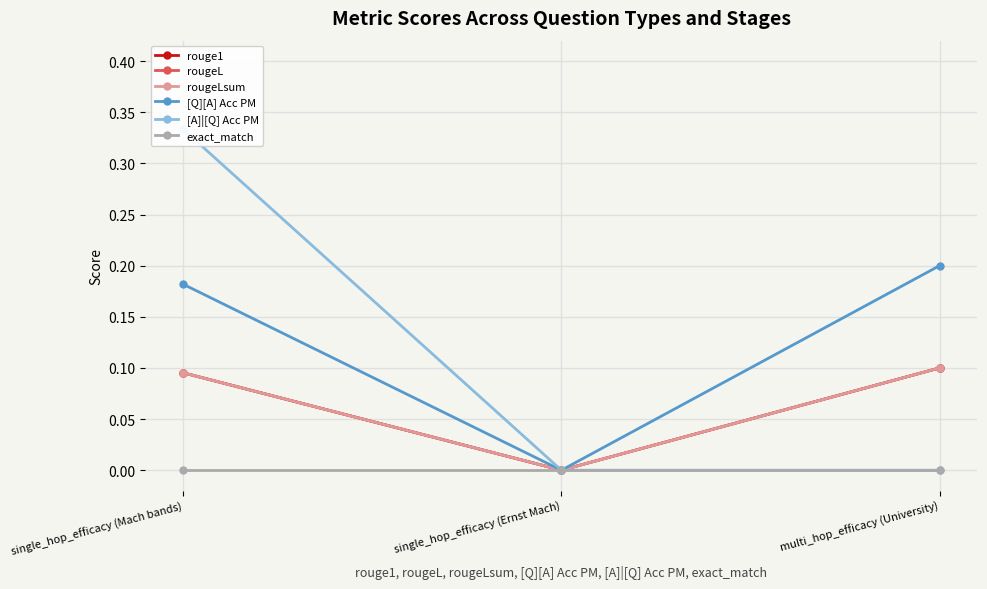

Which label corresponds to the smallest value in the chart?

single_hop_efficacy (Ernst Mach)